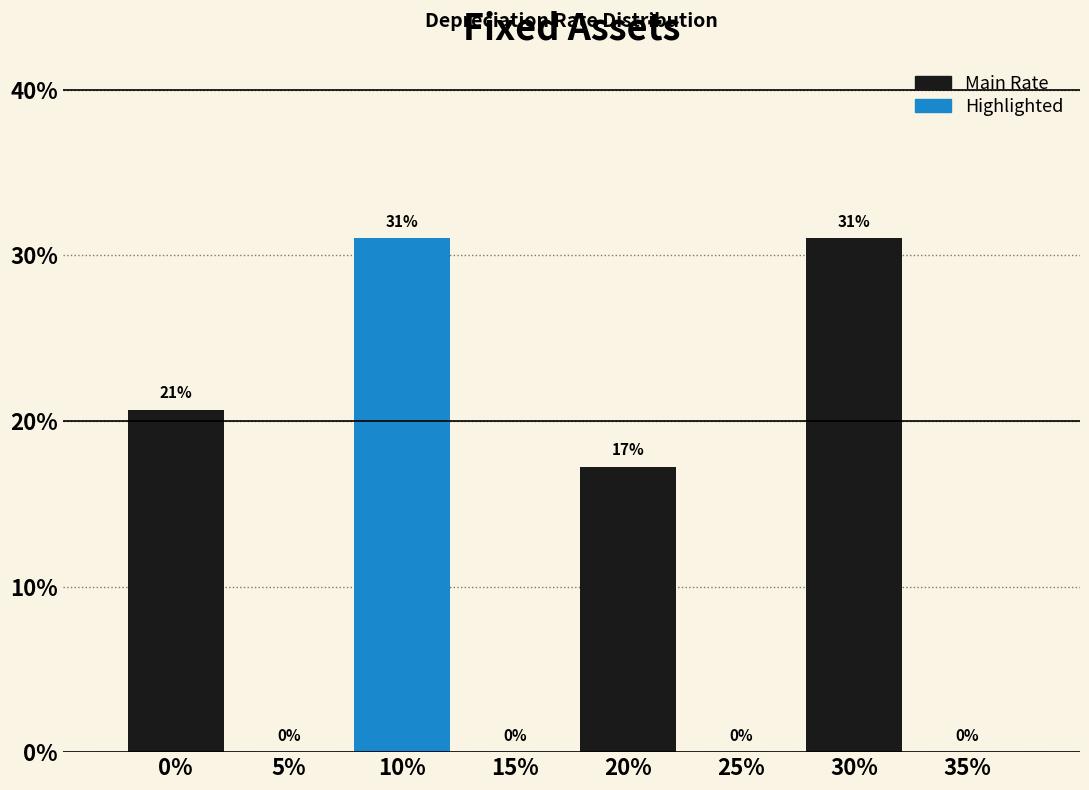

Is it true that the value at 15% is -9.4?

False